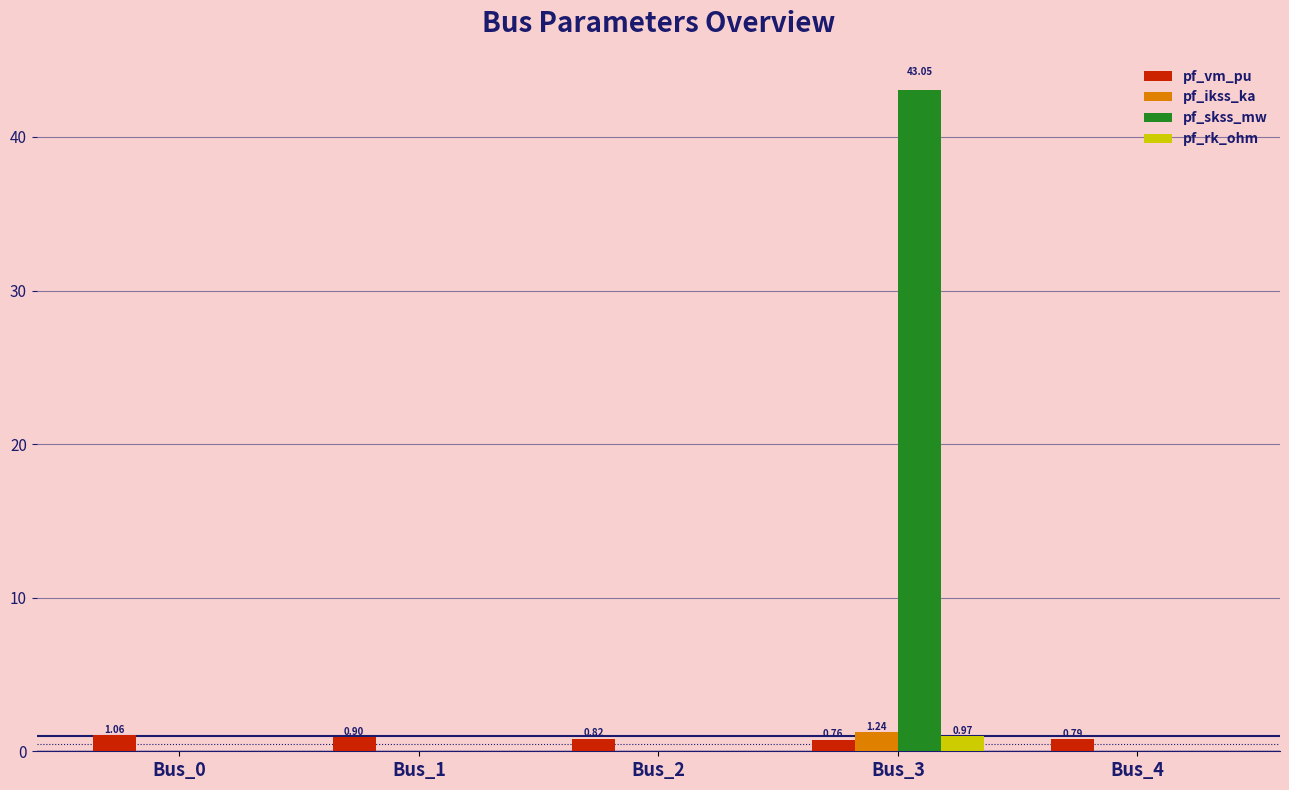

Is the value of pf_vm_pu at Bus_1 greater than the value of pf_rk_ohm at Bus_0?

Yes